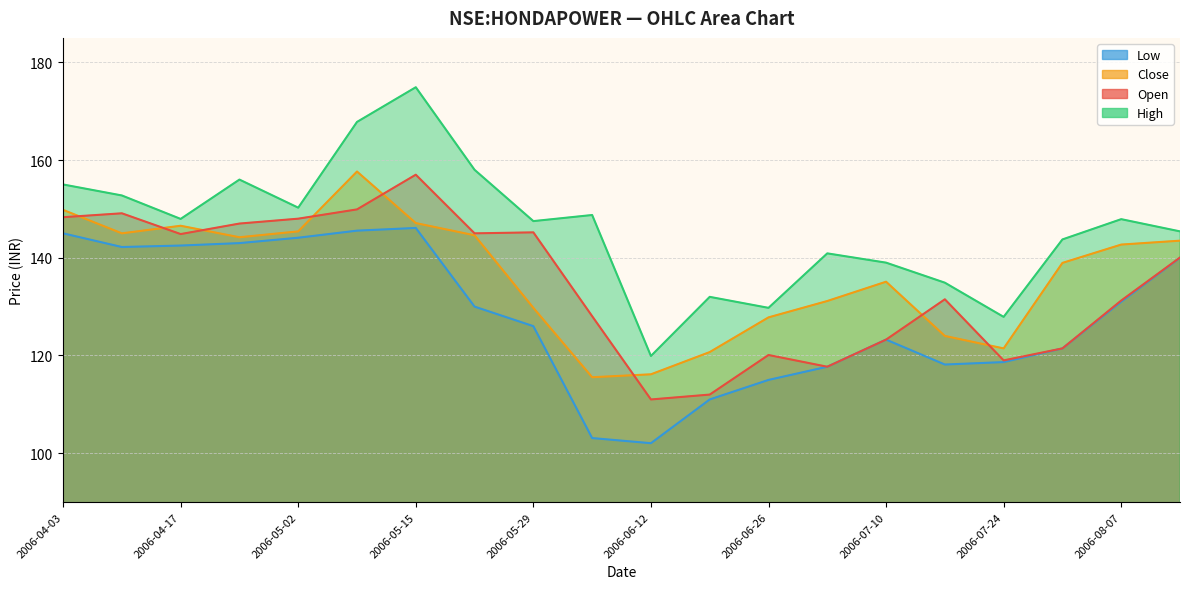

What is the sum of the low values at 2006-04-03 and 2006-08-14?

285.0